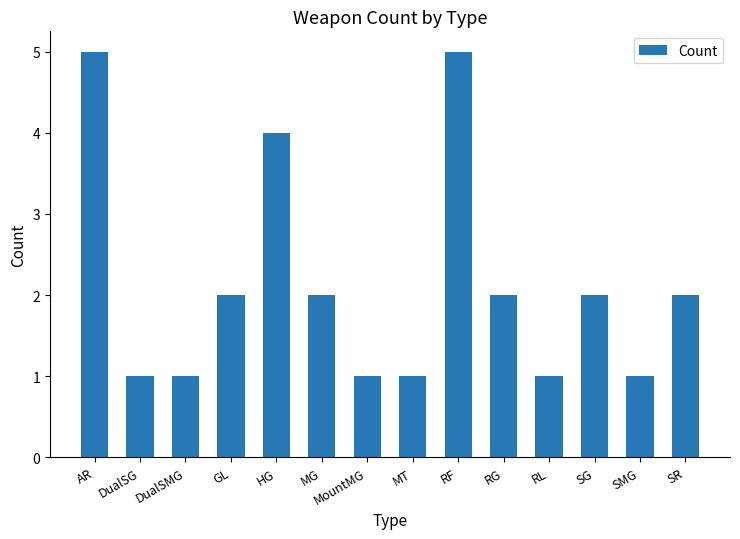

Reading right to left, list all the values displayed in this chart.

SR=2	SMG=1	SG=2	RL=1	RG=2	RF=5	MT=1	MountMG=1	MG=2	HG=4	GL=2	DualSMG=1	DualSG=1	AR=5